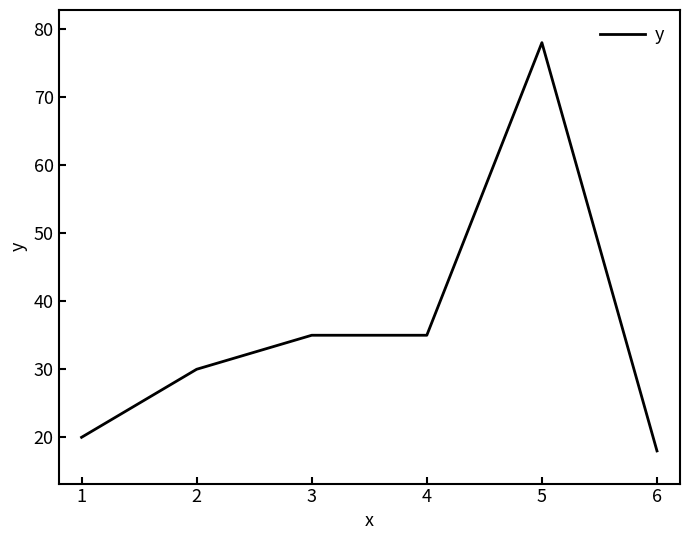

What is the maximum value shown in the chart?

78